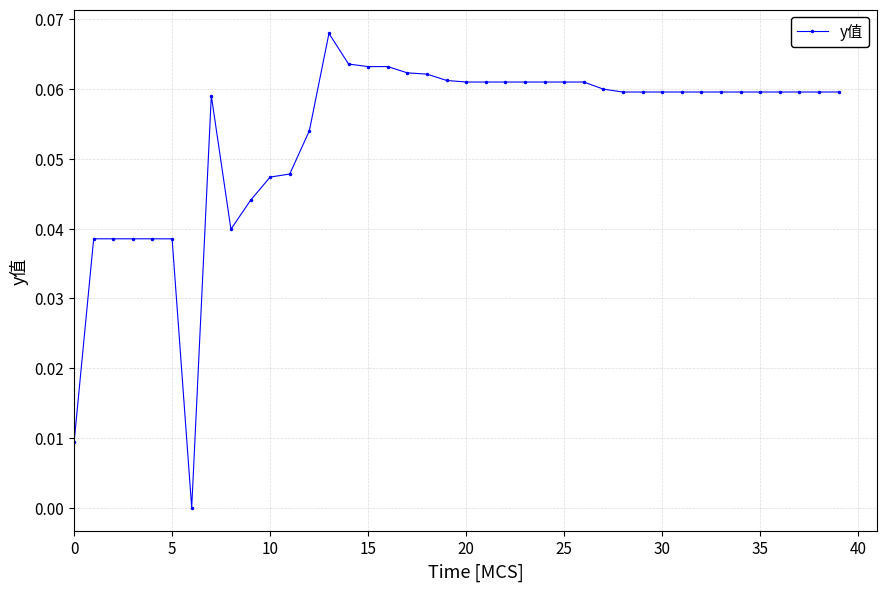

What is the sum of all values?

2.1